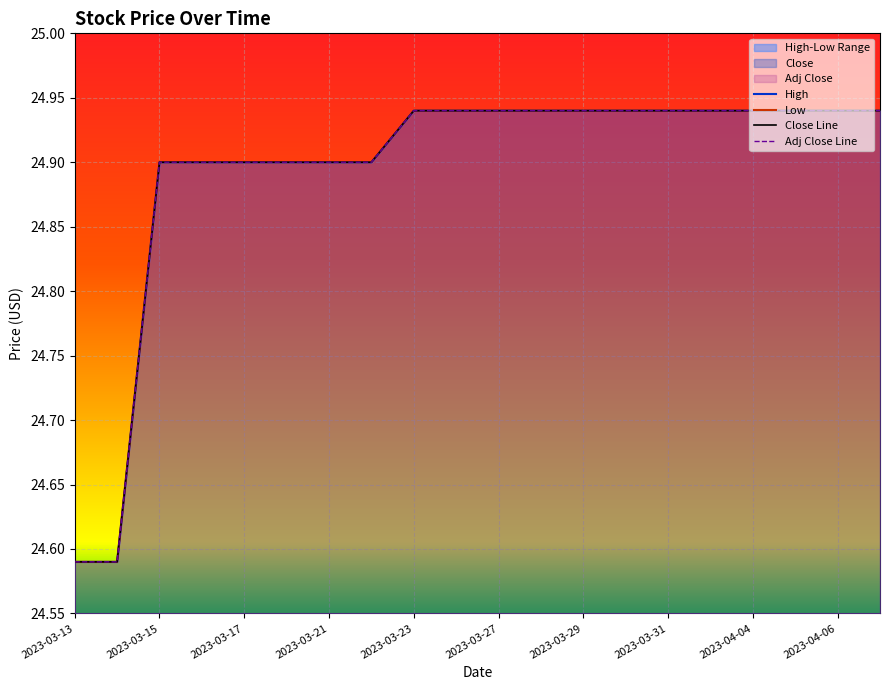

Reading left to right, transcribe all the data shown in this chart.

High: 2023-03-13=24.6	2023-03-14=24.6	2023-03-15=24.9	2023-03-16=24.9	2023-03-17=24.9	2023-03-20=24.9	2023-03-21=24.9	2023-03-22=24.9	2023-03-23=24.9	2023-03-24=24.9	2023-03-27=24.9	2023-03-28=24.9	2023-03-29=24.9	2023-03-30=24.9	2023-03-31=24.9	2023-04-03=24.9	2023-04-04=24.9	2023-04-05=24.9	2023-04-06=24.9	2023-04-10=24.9
Low: 2023-03-13=24.6	2023-03-14=24.6	2023-03-15=24.9	2023-03-16=24.9	2023-03-17=24.9	2023-03-20=24.9	2023-03-21=24.9	2023-03-22=24.9	2023-03-23=24.9	2023-03-24=24.9	2023-03-27=24.9	2023-03-28=24.9	2023-03-29=24.9	2023-03-30=24.9	2023-03-31=24.9	2023-04-03=24.9	2023-04-04=24.9	2023-04-05=24.9	2023-04-06=24.9	2023-04-10=24.9
Close: 2023-03-13=24.6	2023-03-14=24.6	2023-03-15=24.9	2023-03-16=24.9	2023-03-17=24.9	2023-03-20=24.9	2023-03-21=24.9	2023-03-22=24.9	2023-03-23=24.9	2023-03-24=24.9	2023-03-27=24.9	2023-03-28=24.9	2023-03-29=24.9	2023-03-30=24.9	2023-03-31=24.9	2023-04-03=24.9	2023-04-04=24.9	2023-04-05=24.9	2023-04-06=24.9	2023-04-10=24.9
Adj Close: 2023-03-13=24.6	2023-03-14=24.6	2023-03-15=24.9	2023-03-16=24.9	2023-03-17=24.9	2023-03-20=24.9	2023-03-21=24.9	2023-03-22=24.9	2023-03-23=24.9	2023-03-24=24.9	2023-03-27=24.9	2023-03-28=24.9	2023-03-29=24.9	2023-03-30=24.9	2023-03-31=24.9	2023-04-03=24.9	2023-04-04=24.9	2023-04-05=24.9	2023-04-06=24.9	2023-04-10=24.9